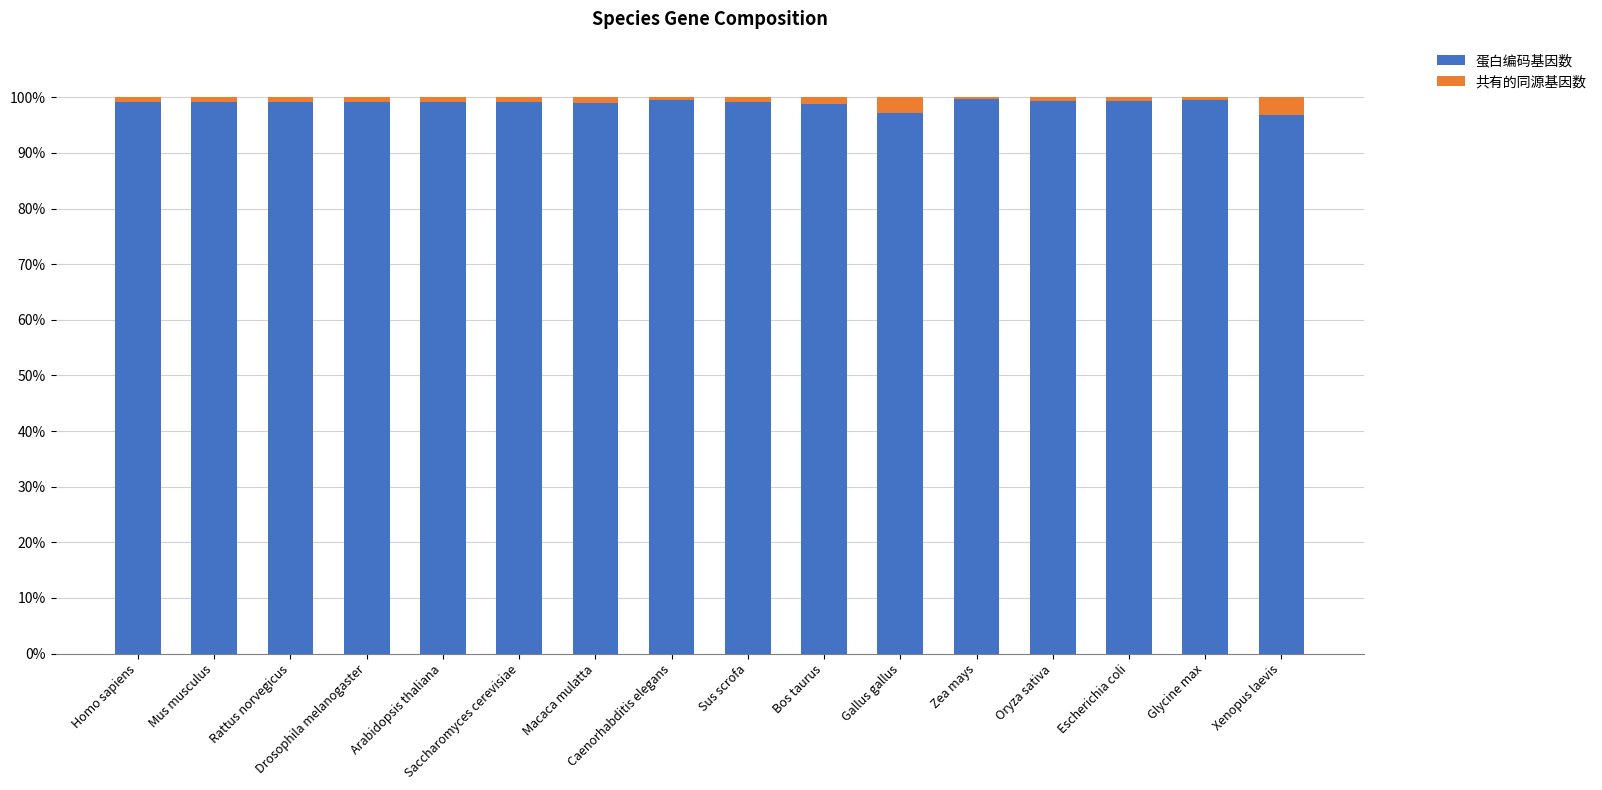

What are all the series names shown in the legend?

蛋白编码基因数, 共有的同源基因数